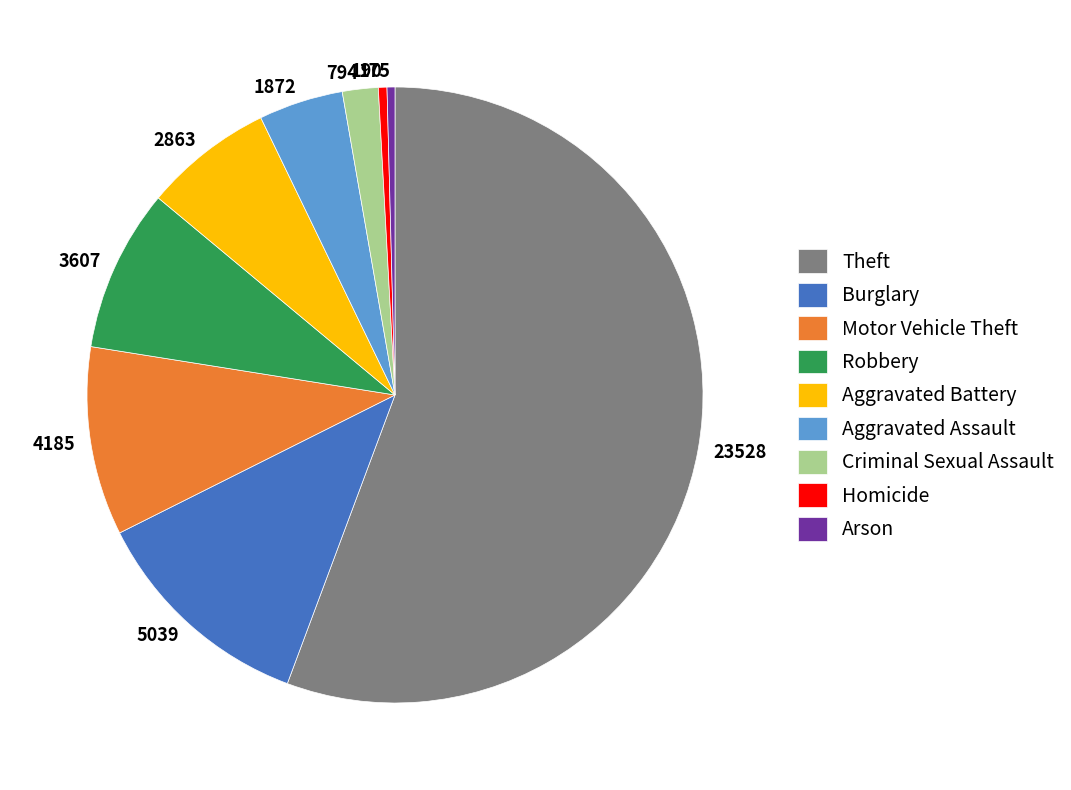

True or false: Homicide accounts for 0% of the total.

True